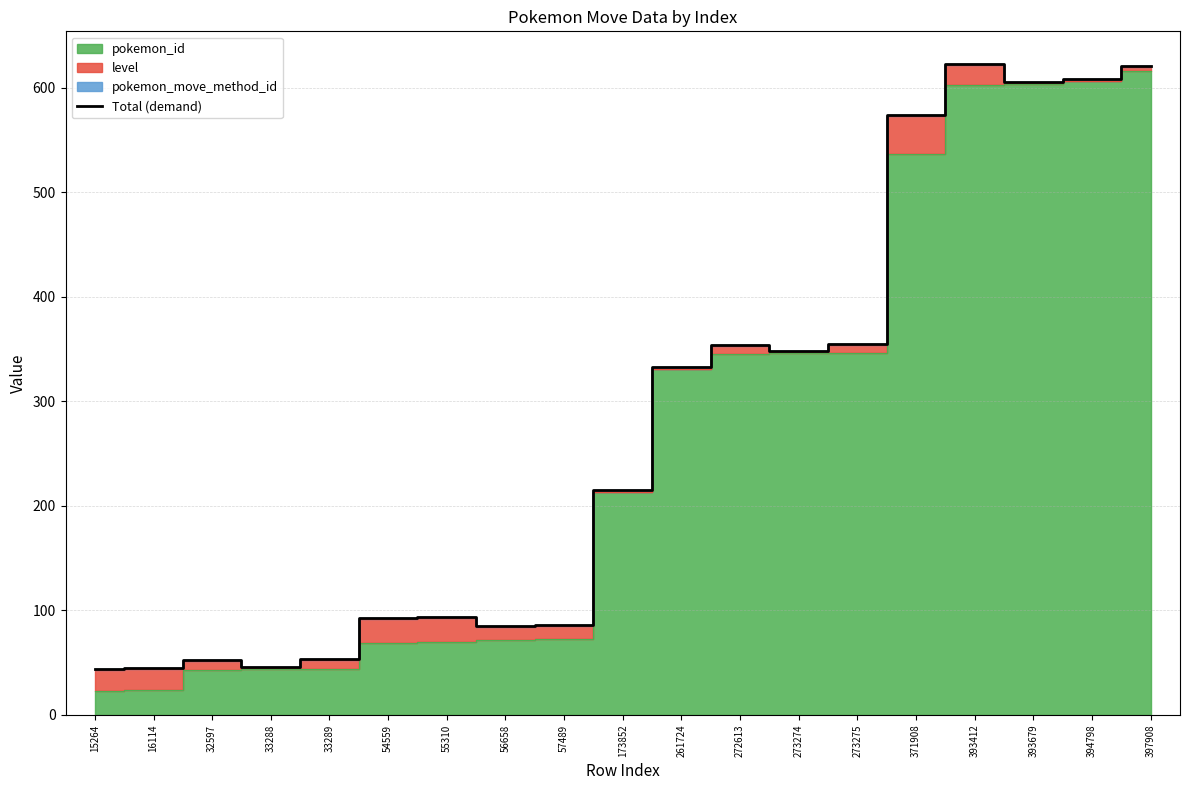

List the labels in order of value, smallest first.

15264, 16114, 33288, 32597, 33289, 56658, 57489, 54559, 55310, 173852, 261724, 273274, 272613, 273275, 371908, 393679, 394798, 397908, 393412